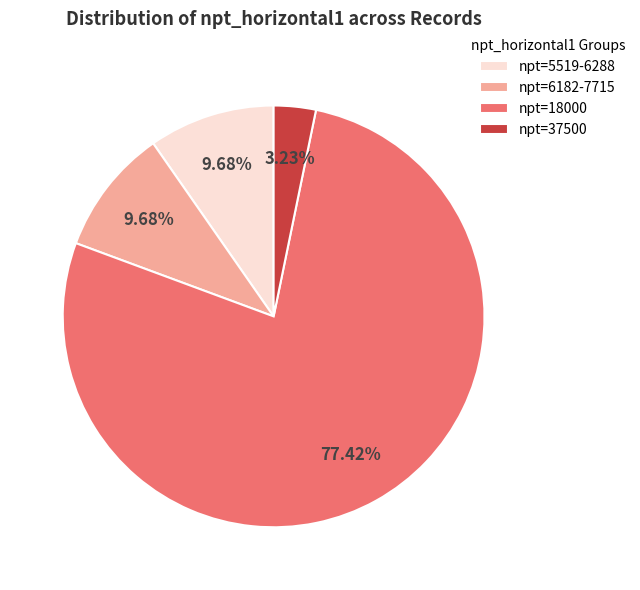

What is the ratio of the value at npt=6182-7715 to the value at npt=5519-6288?

1.0